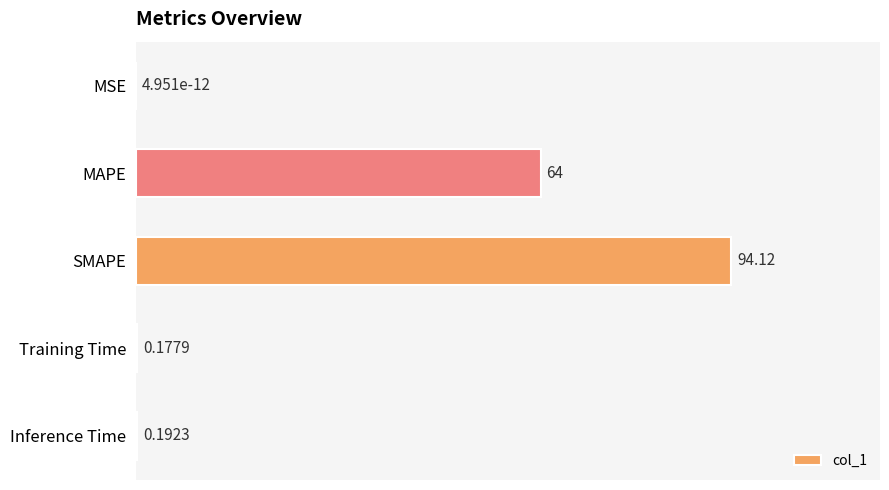

What is the change in value from MAPE to Training Time?

-63.8